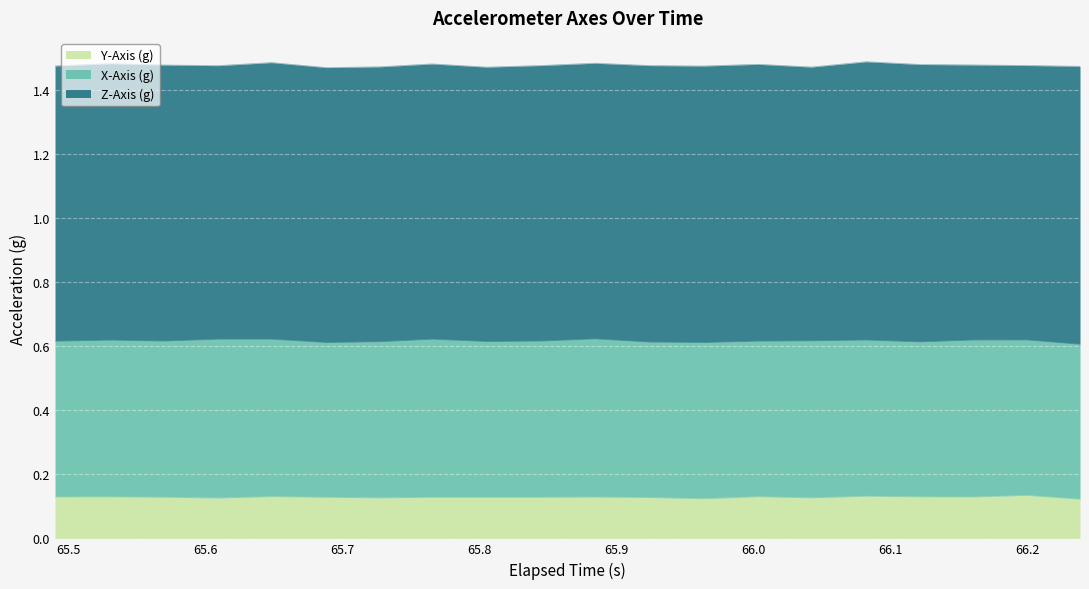

Which series has the largest range (max minus min)?

Z-Axis (g)